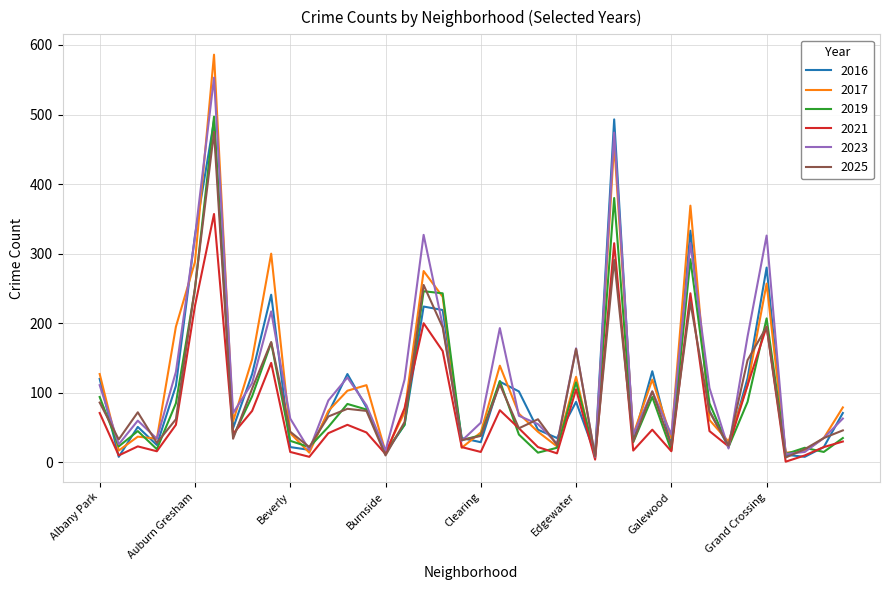

After their last crossing, which series has the higher values: 2016 or 2019?

2016